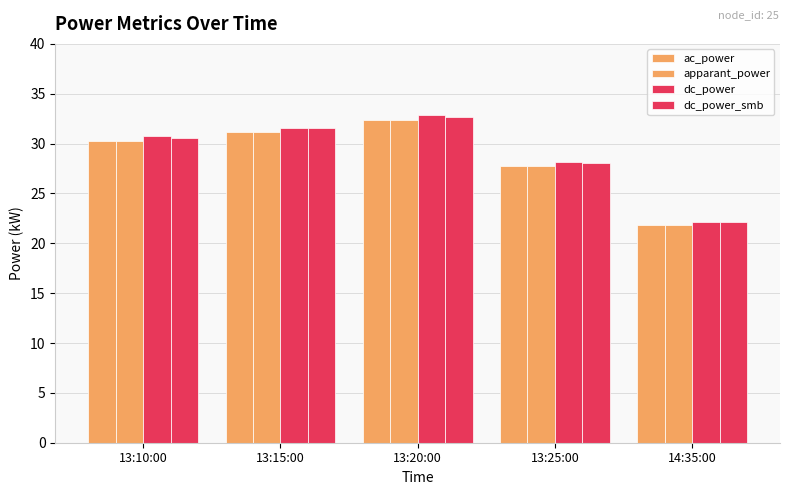

What is the label of the 3rd bar from the left?

13:20:00